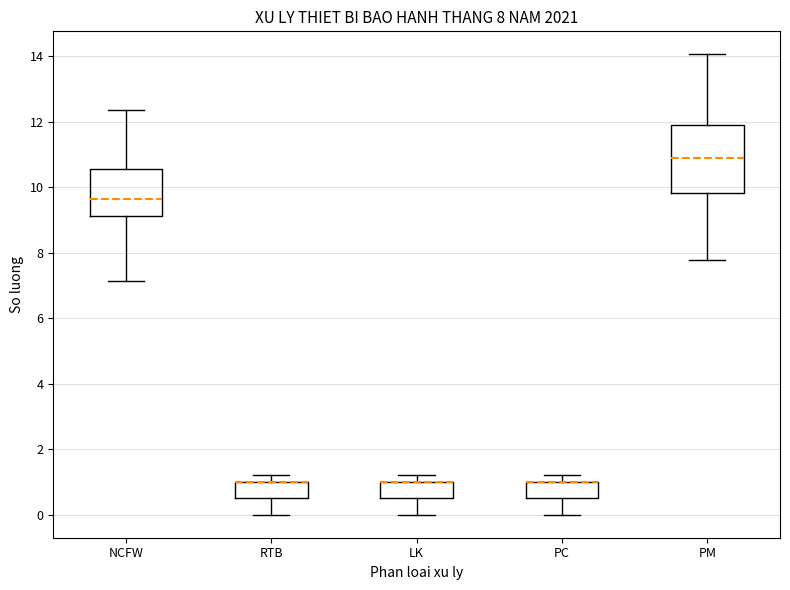

Which box is the tallest, from its lower edge to its upper edge?

PM